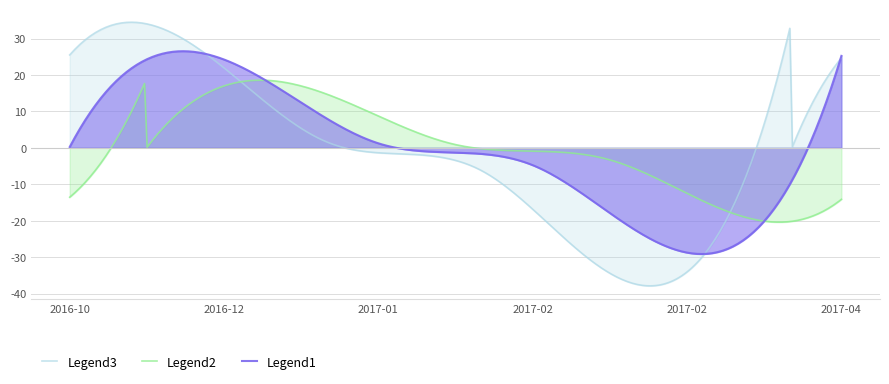

At which label is the value closest to 28?

2016-10-19